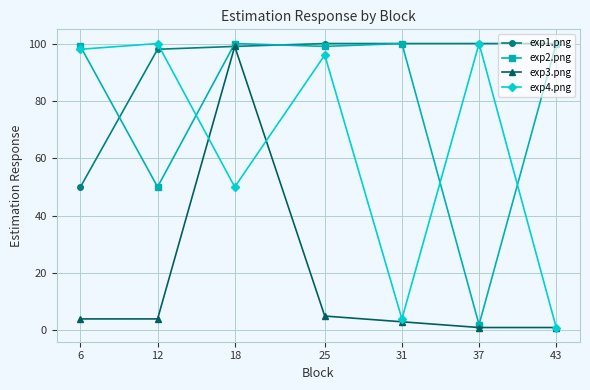

Where is the first local minimum for exp2.png?

12